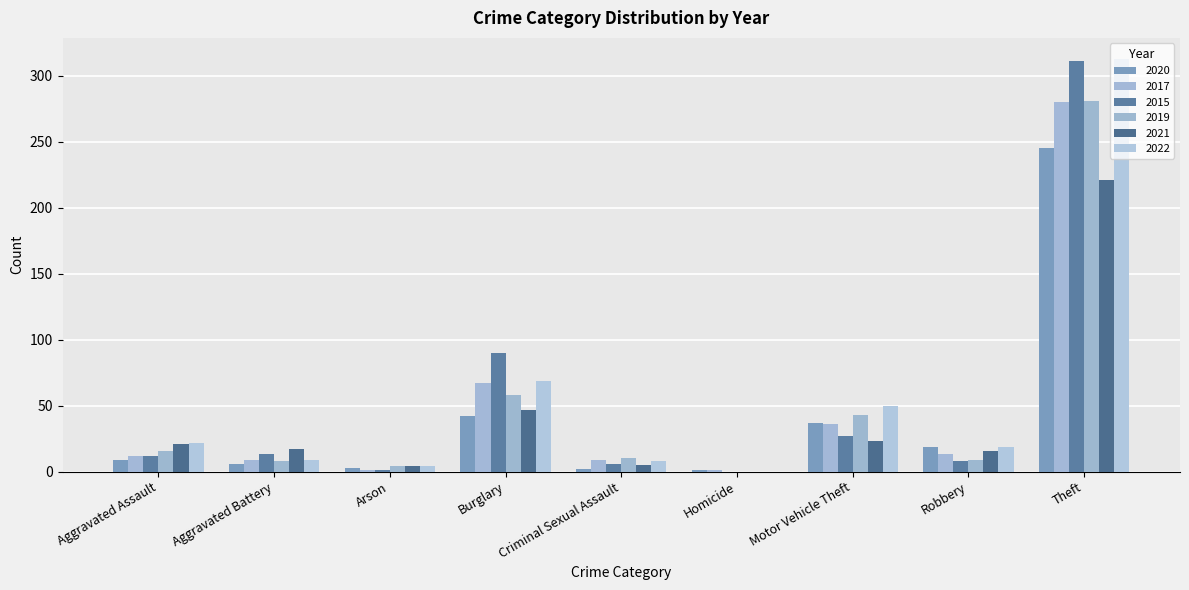

Reading right to left, transcribe all the data shown in this chart.

2020: Theft=245	Robbery=19	Motor Vehicle Theft=37	Homicide=1	Criminal Sexual Assault=2	Burglary=42	Arson=3	Aggravated Battery=6	Aggravated Assault=9
2017: Theft=280	Robbery=13	Motor Vehicle Theft=36	Homicide=1	Criminal Sexual Assault=9	Burglary=67	Arson=1	Aggravated Battery=9	Aggravated Assault=12
2015: Theft=311	Robbery=8	Motor Vehicle Theft=27	Homicide=0	Criminal Sexual Assault=6	Burglary=90	Arson=1	Aggravated Battery=13	Aggravated Assault=12
2019: Theft=281	Robbery=9	Motor Vehicle Theft=43	Homicide=0	Criminal Sexual Assault=10	Burglary=58	Arson=4	Aggravated Battery=8	Aggravated Assault=16
2021: Theft=221	Robbery=16	Motor Vehicle Theft=23	Homicide=0	Criminal Sexual Assault=5	Burglary=47	Arson=4	Aggravated Battery=17	Aggravated Assault=21
2022: Theft=313	Robbery=19	Motor Vehicle Theft=50	Homicide=0	Criminal Sexual Assault=8	Burglary=69	Arson=4	Aggravated Battery=9	Aggravated Assault=22